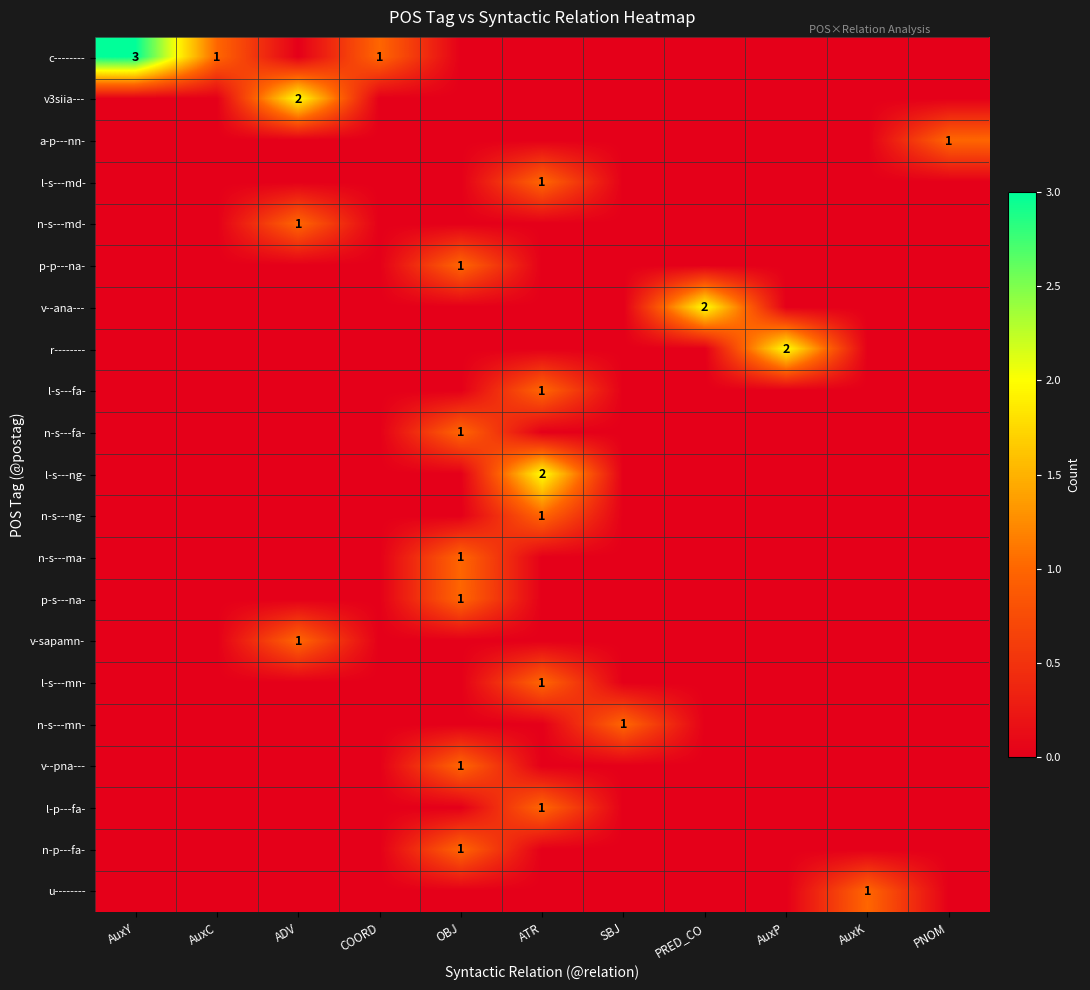

True or false: c-------- has a value of 0 at AuxC.

False